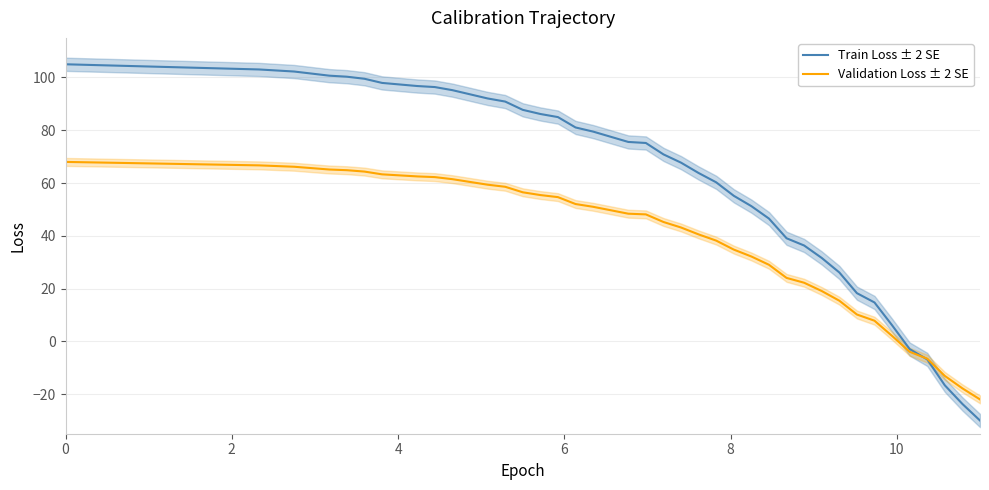

What is the lowest value of the Validation Loss ± 2 SE series?

-22.0